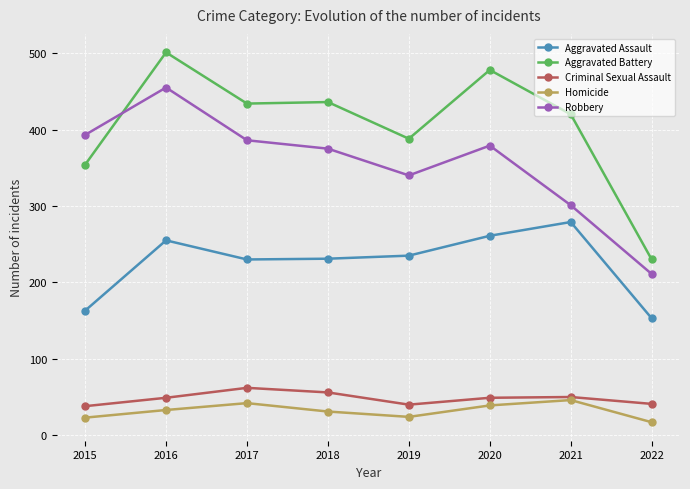

Which category has the lowest value in the Aggravated Battery series?

2022